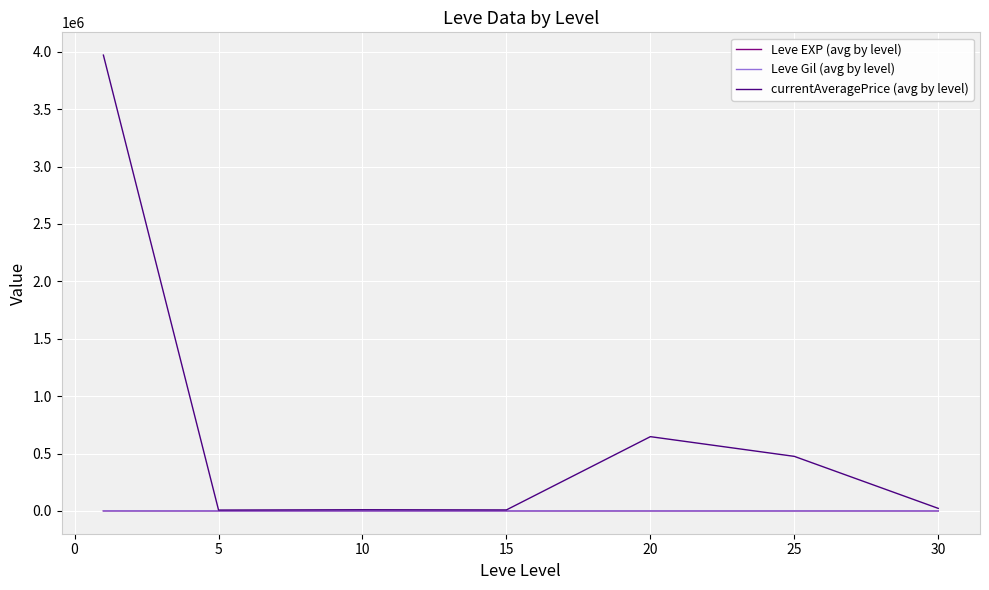

Which series has the widest spread of values?

currentAveragePrice (avg by level)